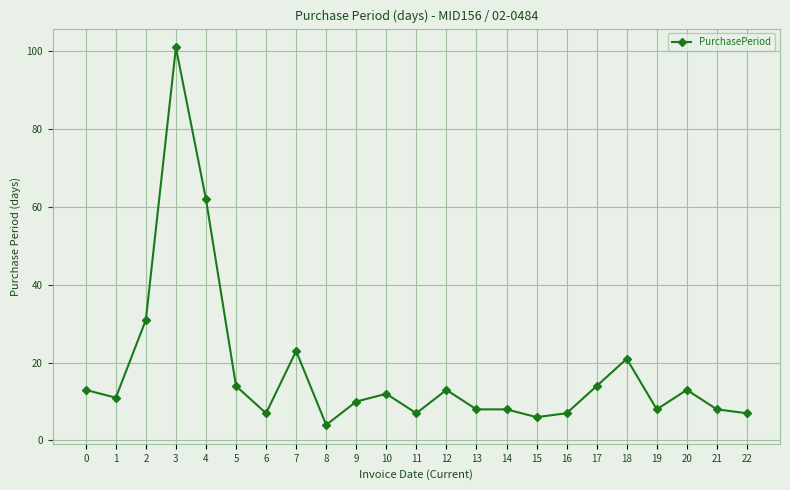

How many values are below 11?

11